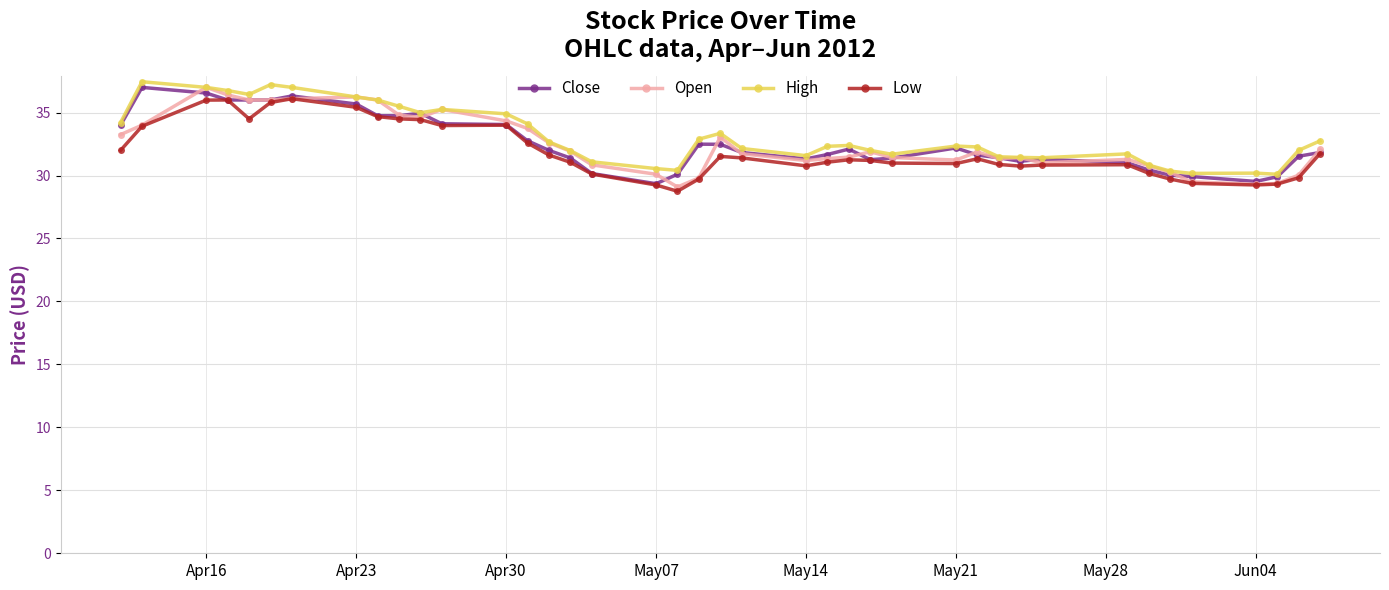

What is the minimum value shown in the chart?

28.8